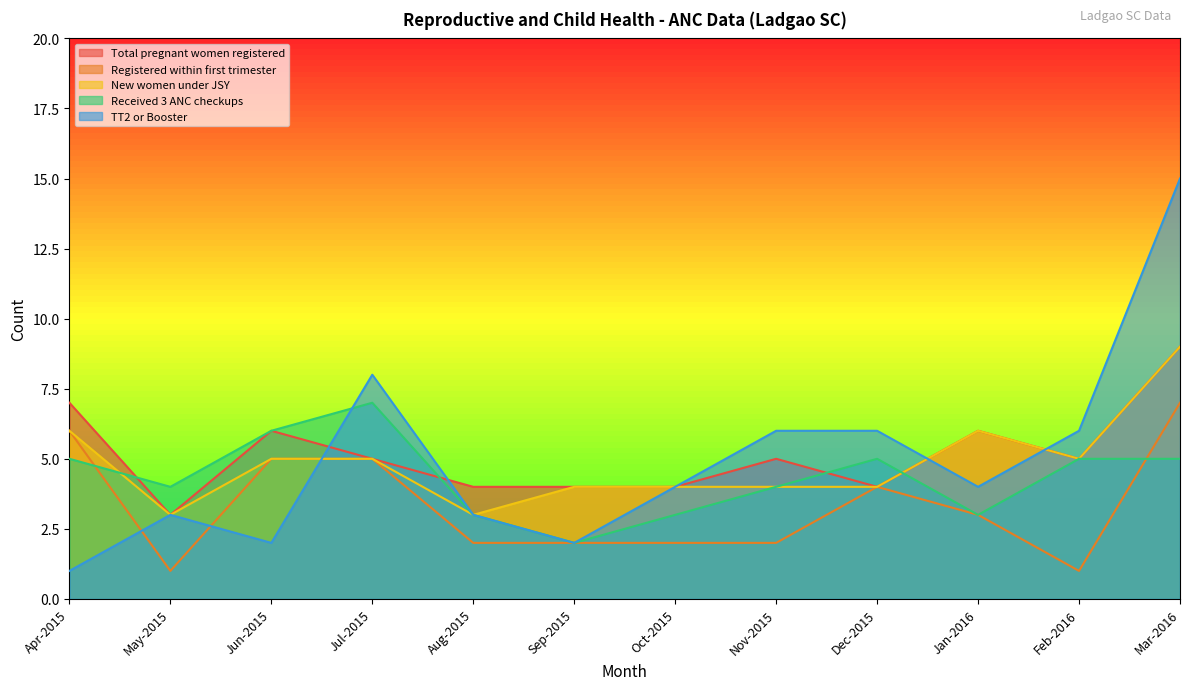

Is the value of New women under JSY at May-2015 greater than the value of Received 3 ANC checkups at Jan-2016?

No